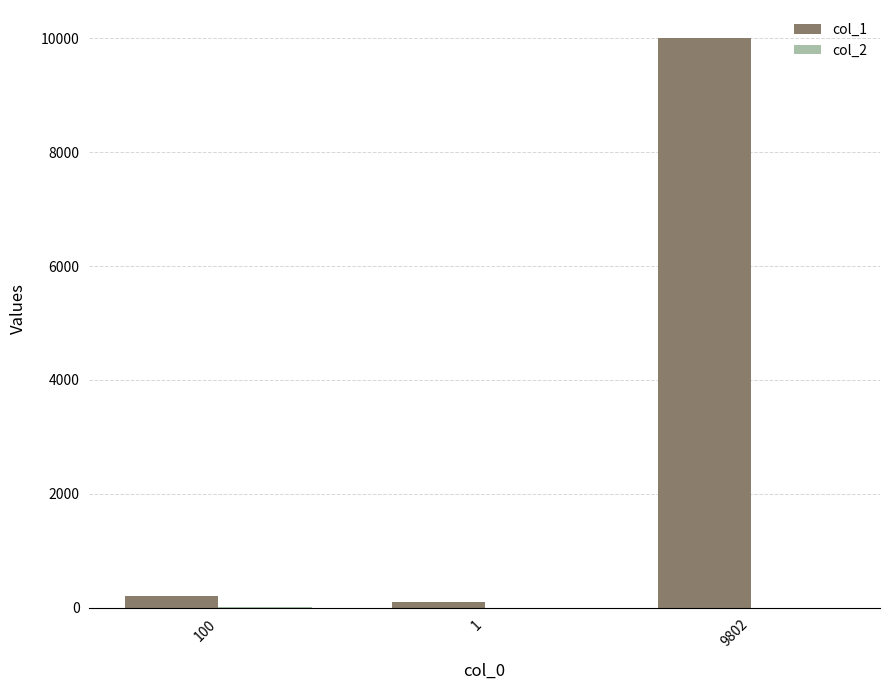

Which series has the largest total across all categories?

col_1